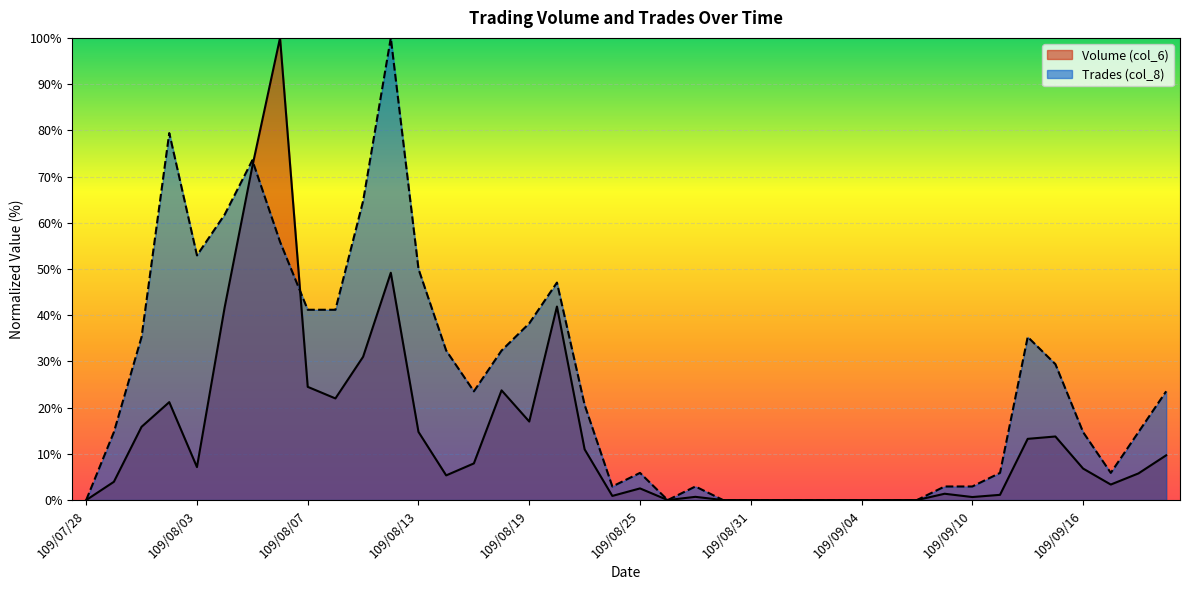

What is the total value across all series at 109/08/03?

60.1